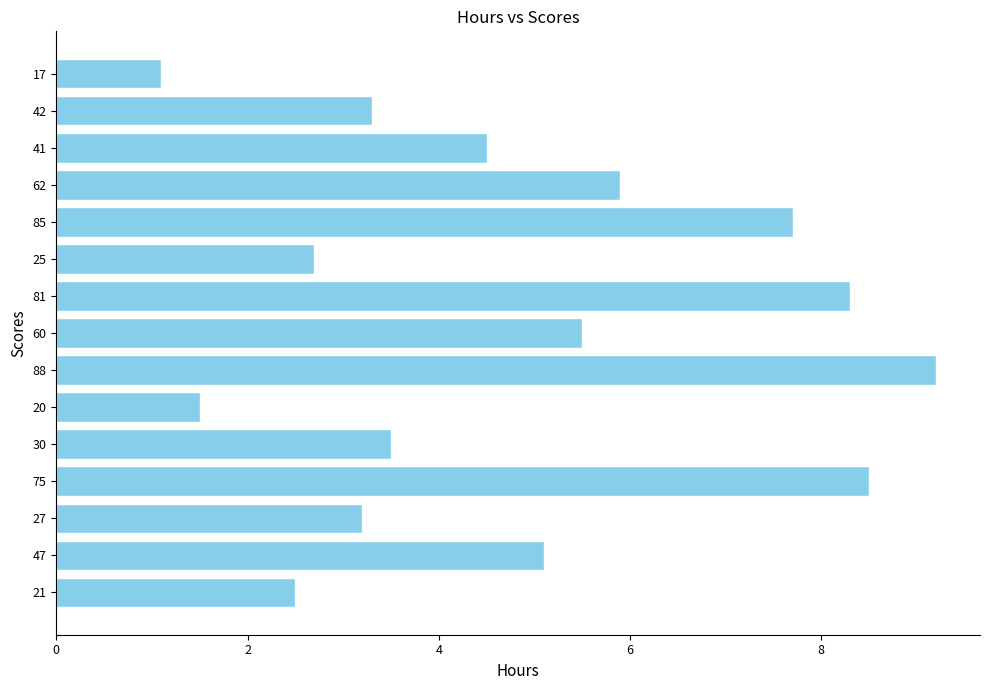

The chart shows a value of 4.3 at 27. True or false?

False